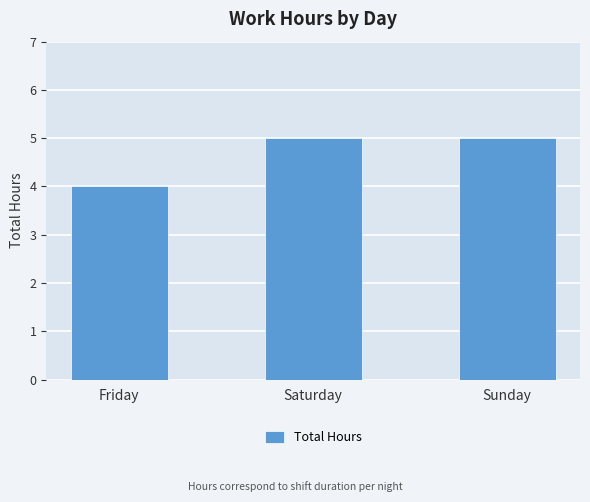

What is the difference between the maximum and minimum values?

1